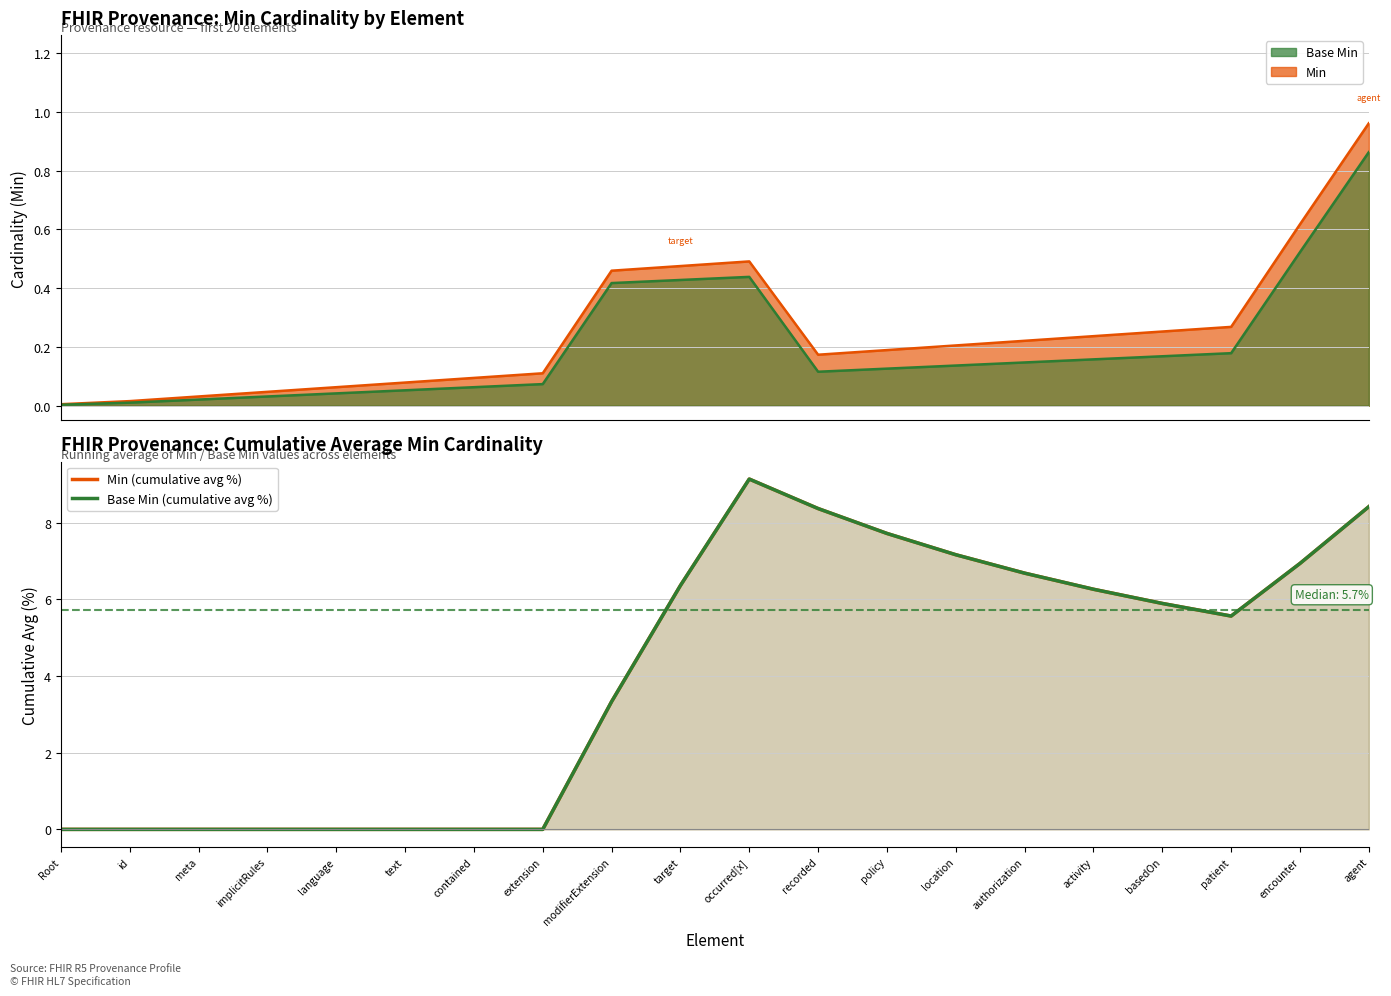

What is the sum of the Min (cumulative avg %) values at agent and target?

14.8